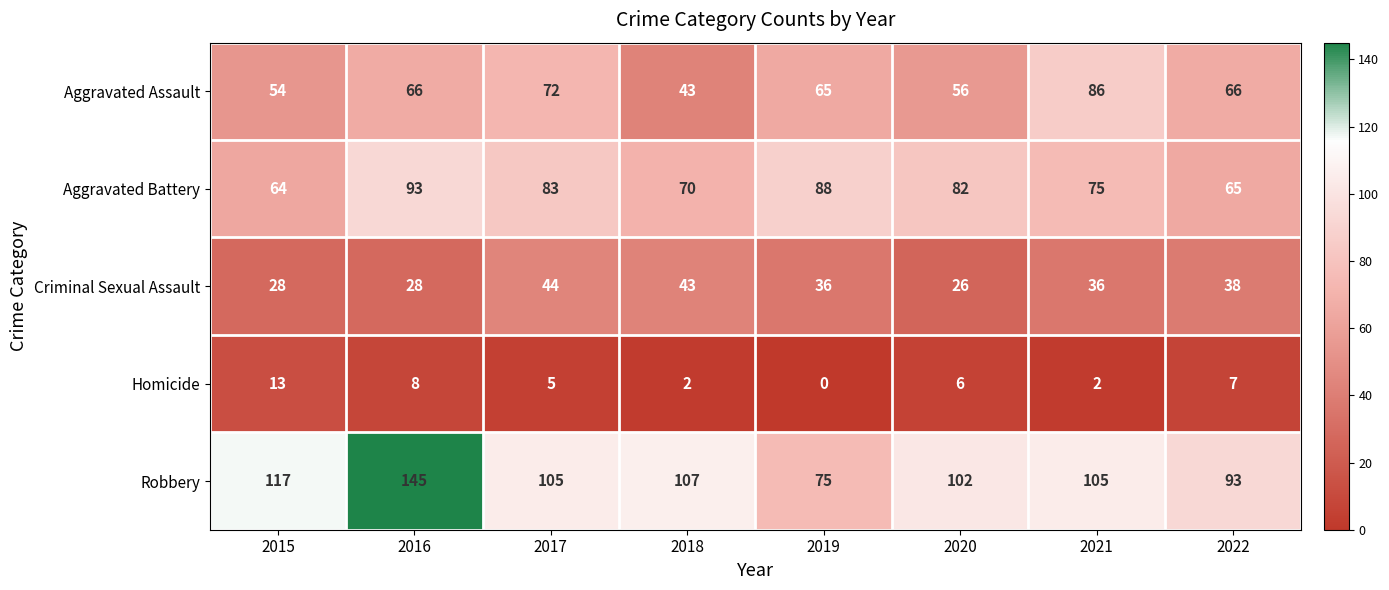

Rank the series at 2019 from lowest to highest value.

Homicide, Criminal Sexual Assault, Aggravated Assault, Robbery, Aggravated Battery